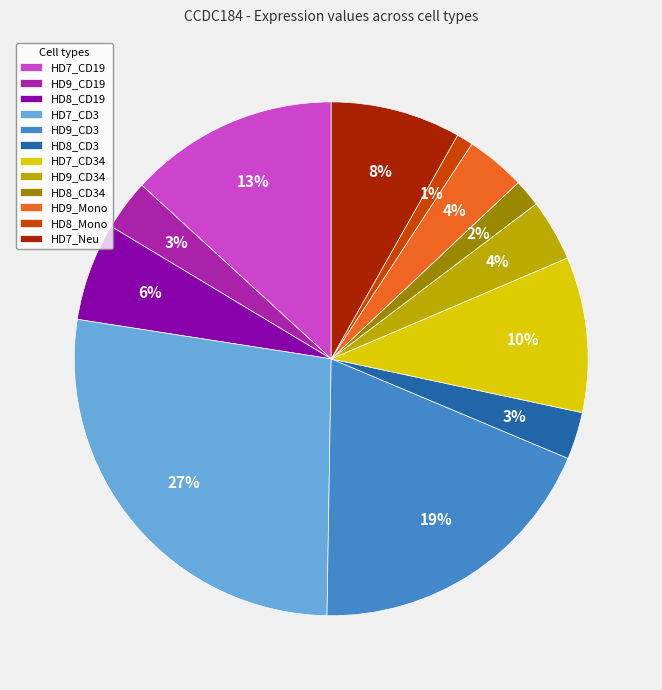

True or false: HD7_CD3 accounts for 27% of the total.

True